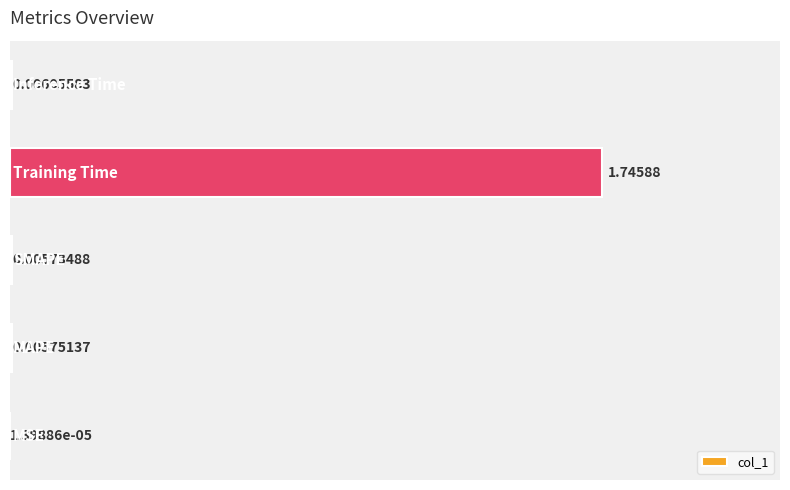

What is the sum of all values?

1.8